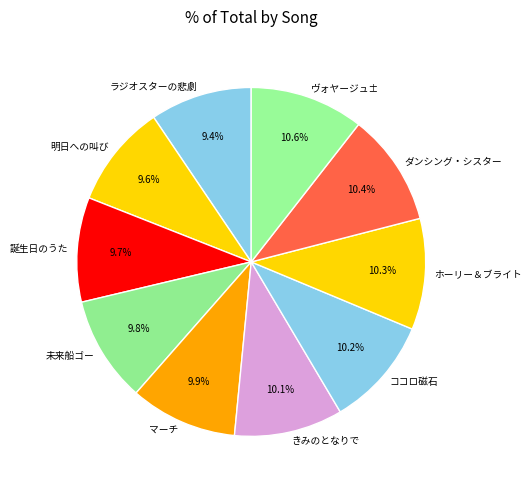

Does any single category account for the majority?

No